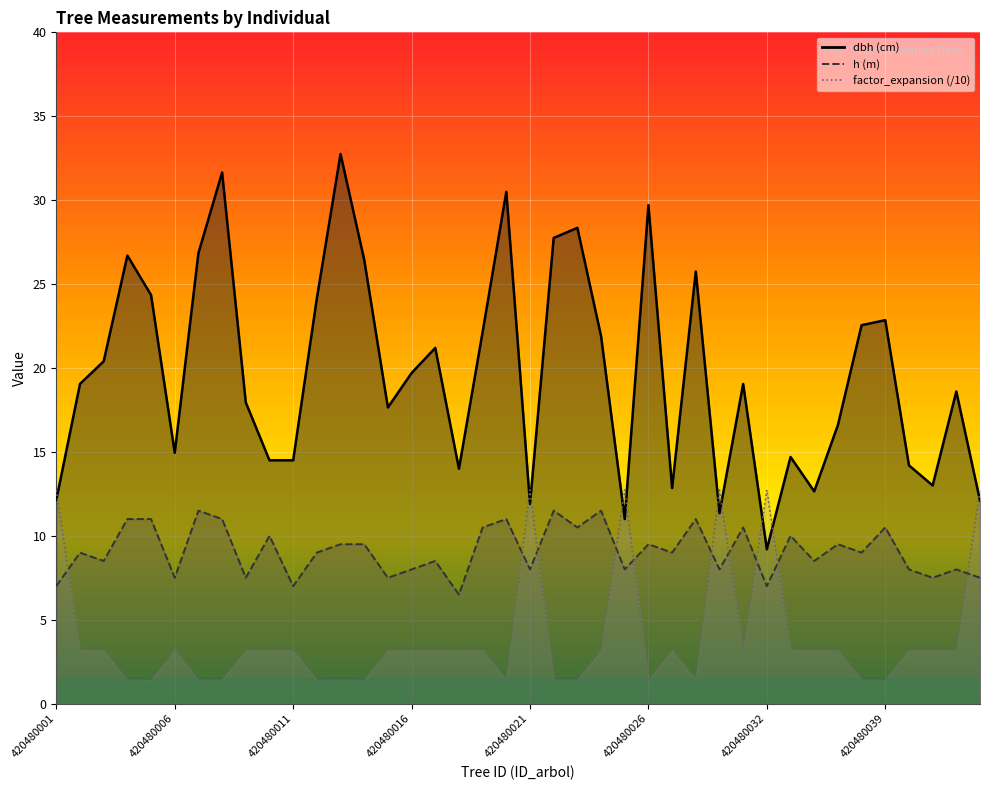

At which category does dbh reach its first local peak?

420480004